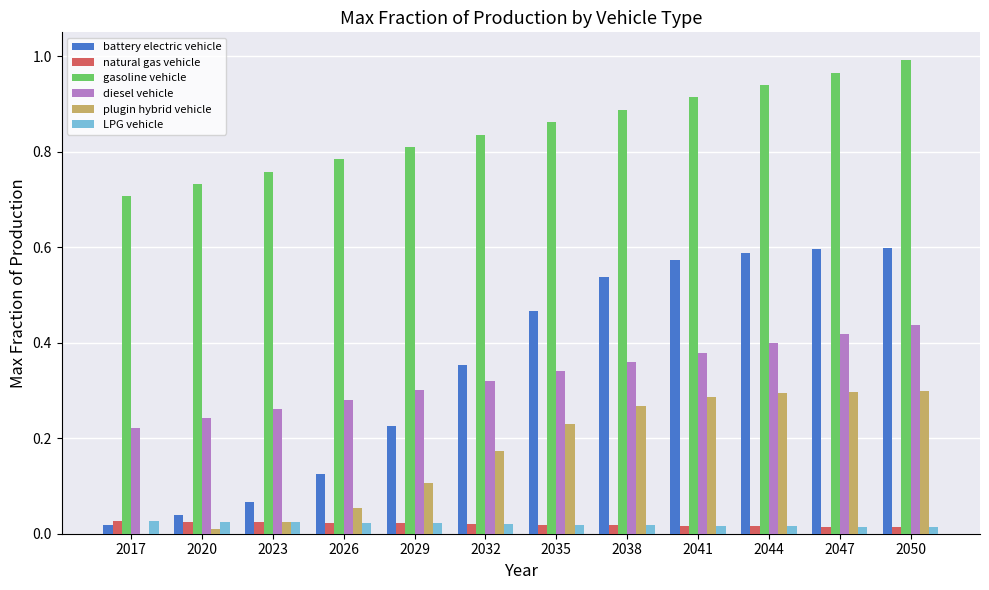

True or false: gasoline vehicle has a value of 0.7 at 2020.

True